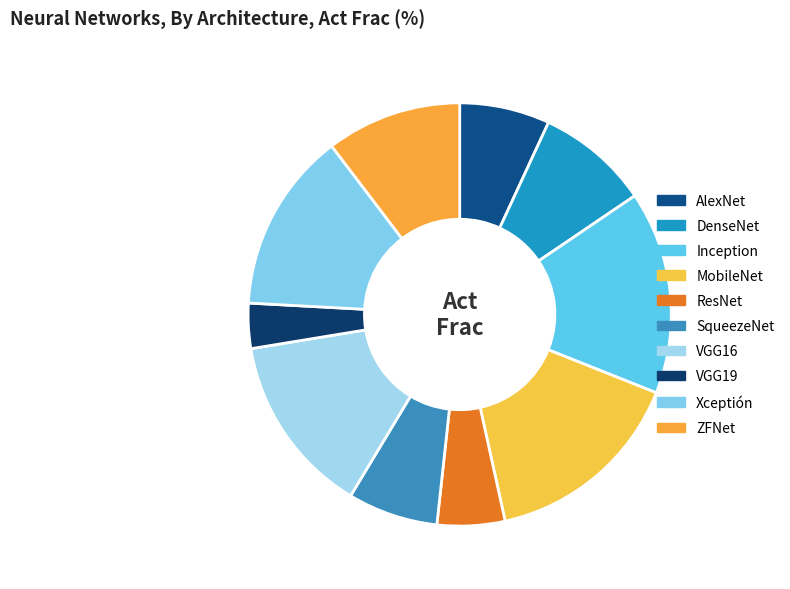

Do VGG16 and Inception together represent more than half of the pie?

No